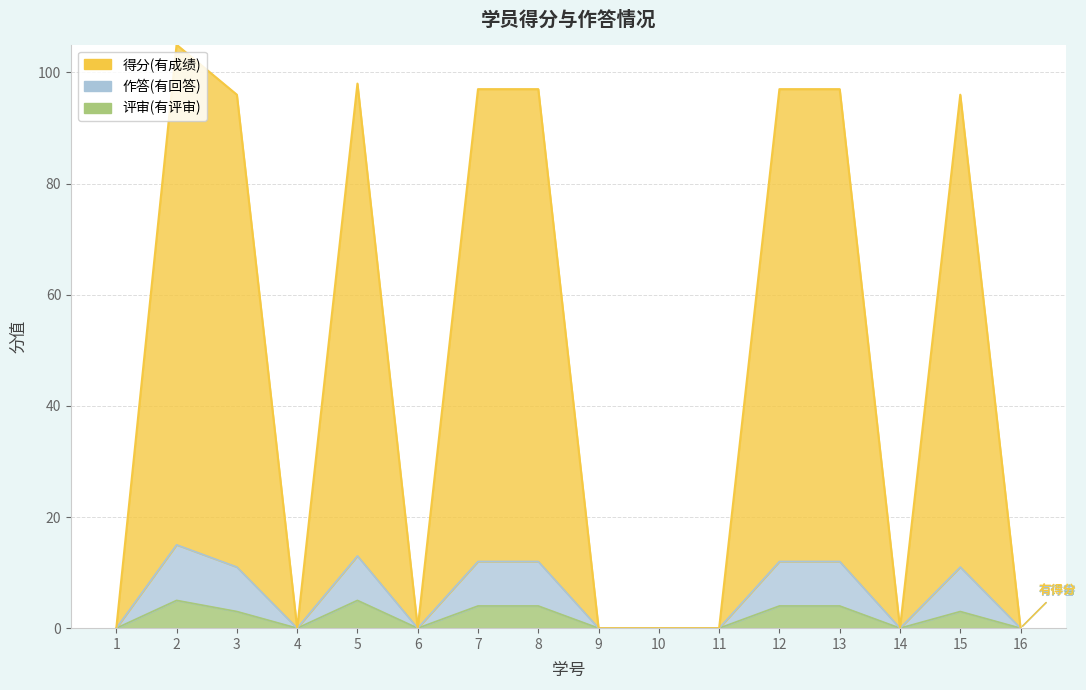

What are all the series names shown in the legend?

得分(有成绩), 作答(有回答), 评审(有评审)